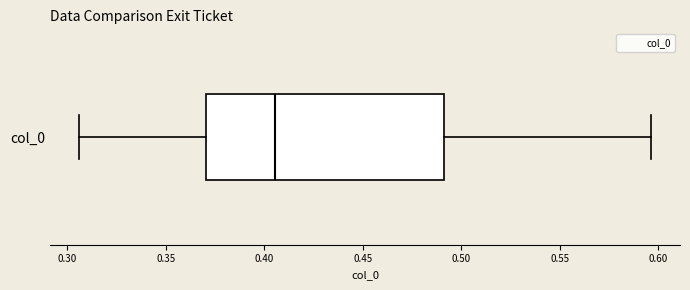

Read this box plot against the x-axis: the position of the median line, the range covered by the box, and the ends of both whiskers. The values are not printed on the chart, so give them approximately, as read against the axis.

median 0.405, box 0.370 to 0.490, whiskers 0.305 to 0.595